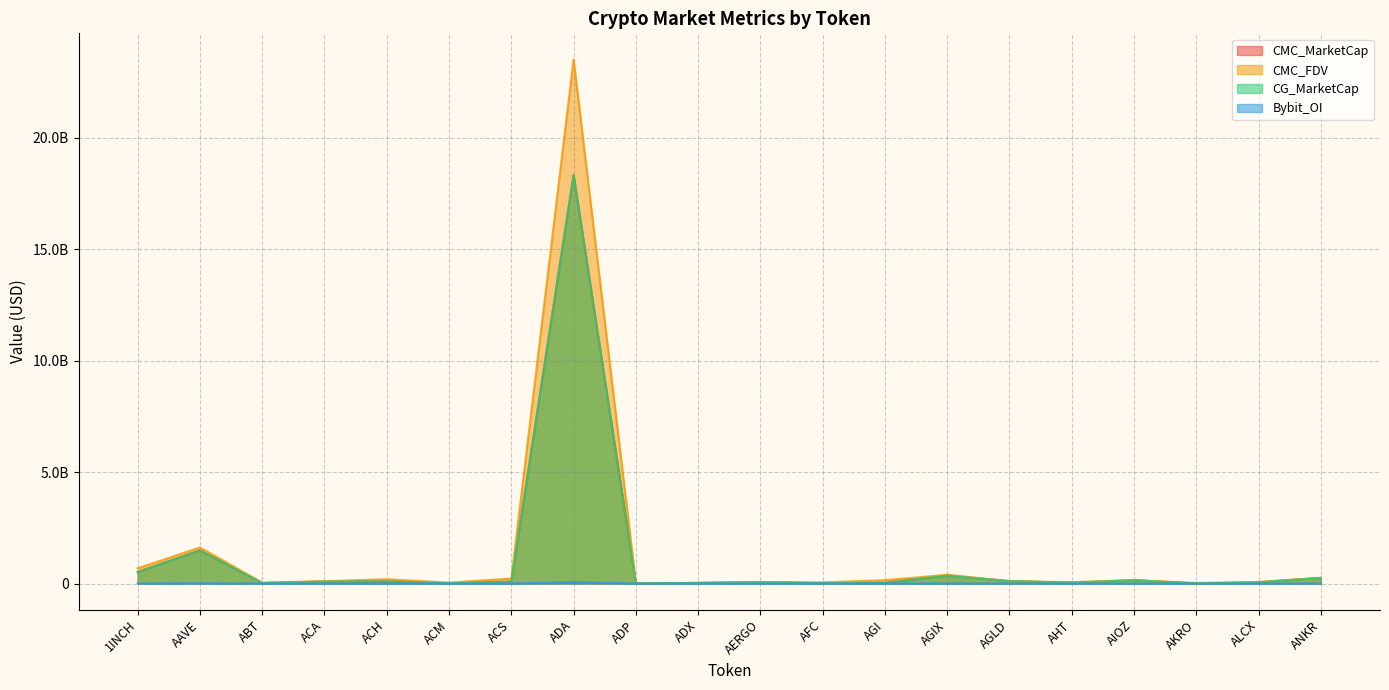

Does the chart display data point markers on the line(s)?

No